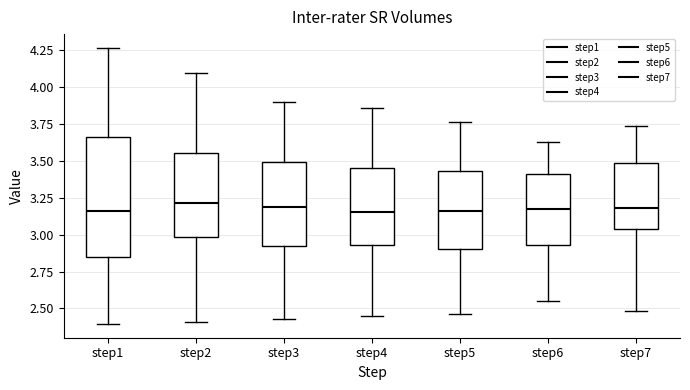

Comparing the boxes themselves (not the whiskers), which one is the tallest?

step1